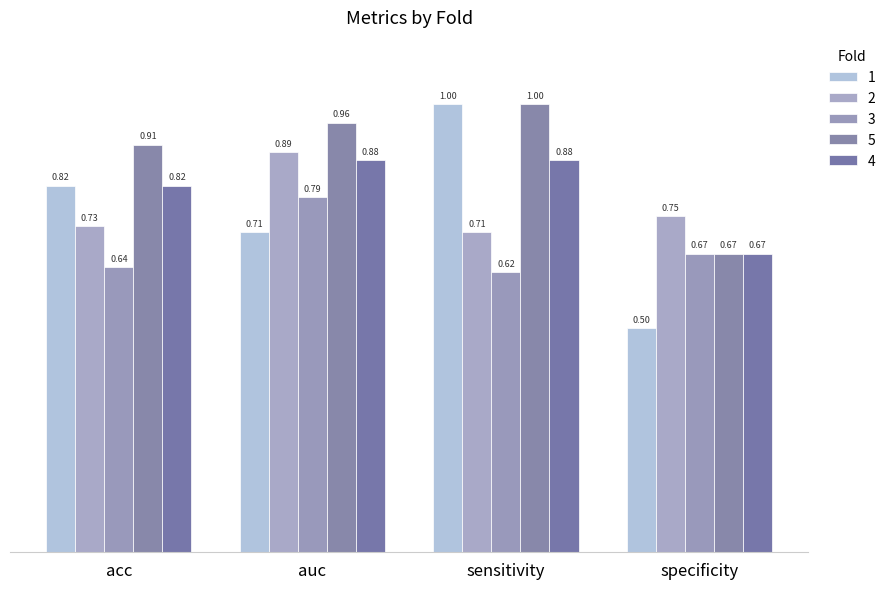

What is the label of the 3rd bar from the right?

auc